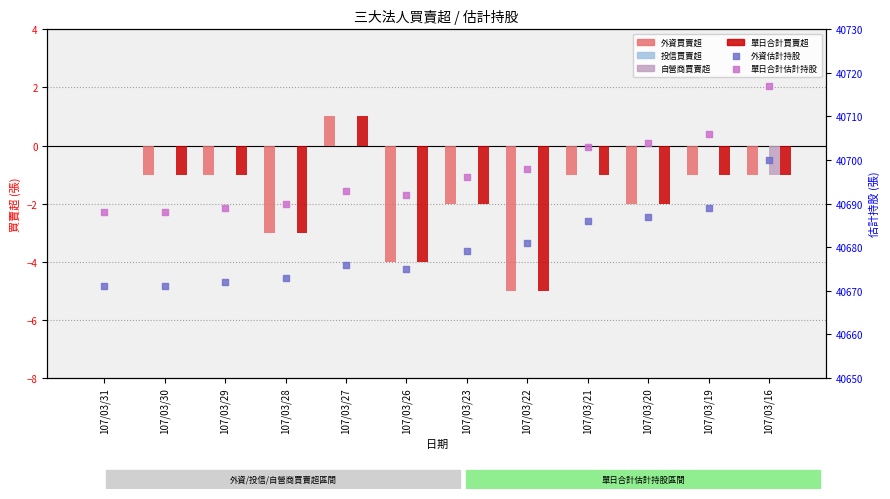

What are all the series names shown in the legend?

外資買賣超, 投信買賣超, 自營商買賣超, 單日合計買賣超, 外資估計持股, 單日合計估計持股